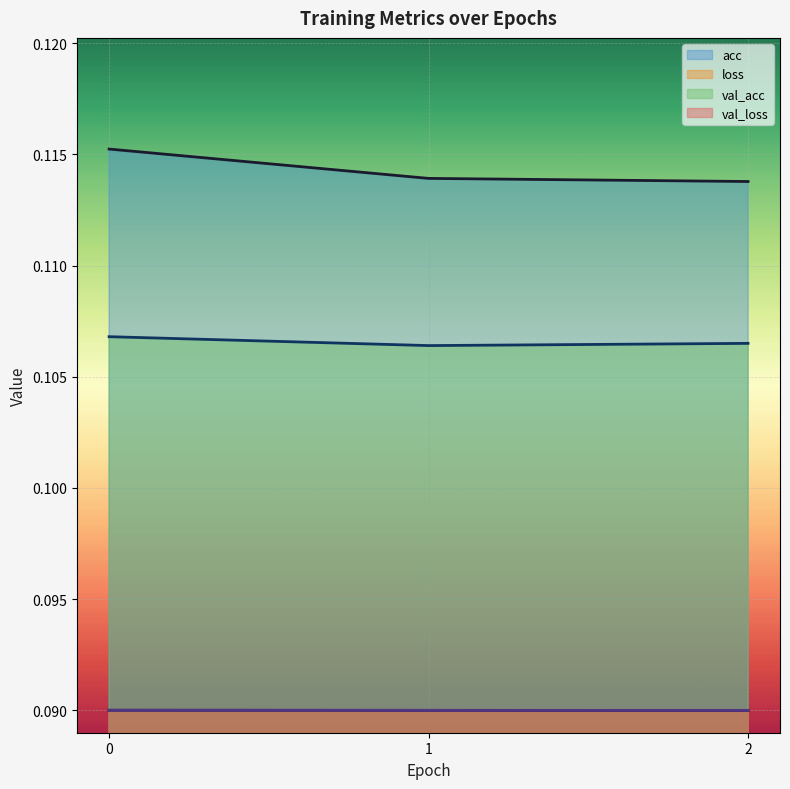

At how many categories does at least one series exceed 0?

3